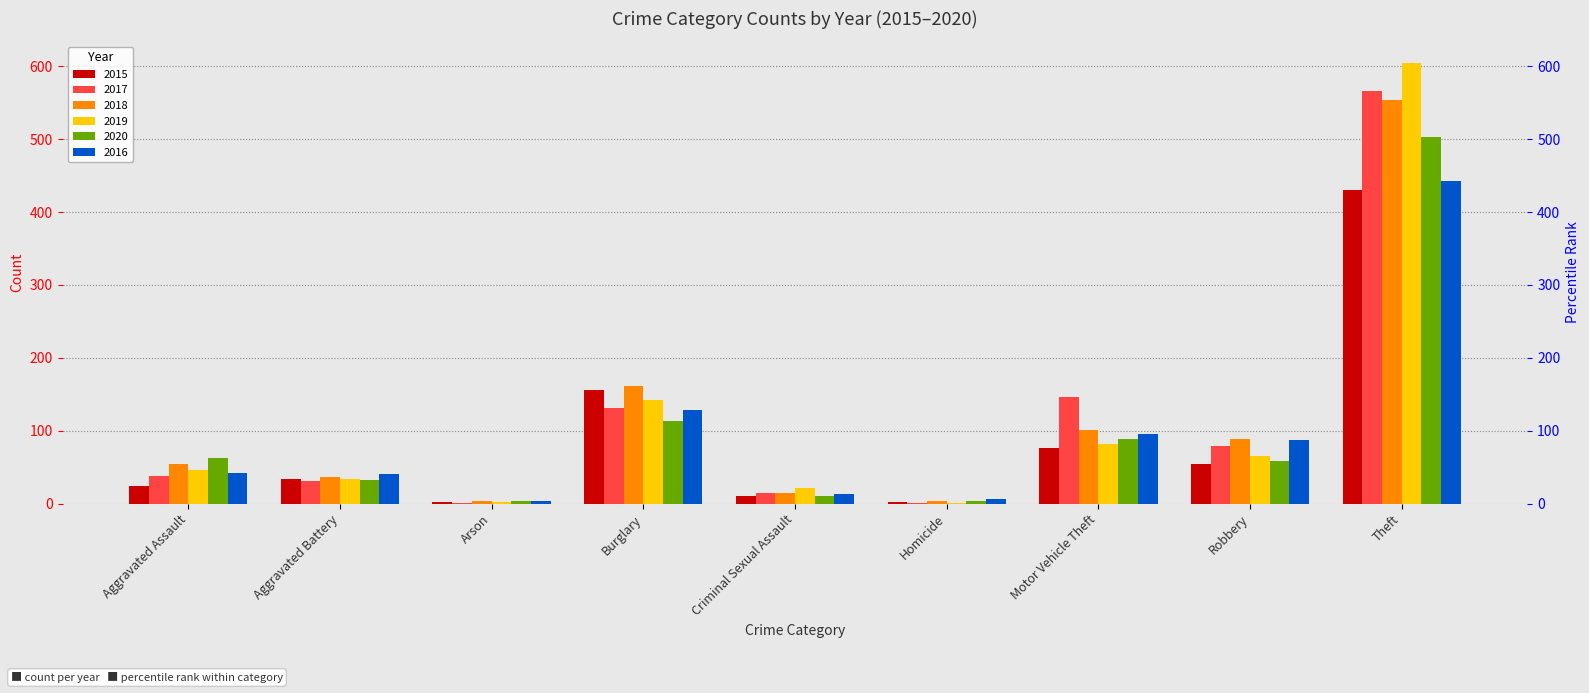

Rank the series by their maximum value, from highest to lowest.

2019, 2017, 2018, 2020, 2016, 2015